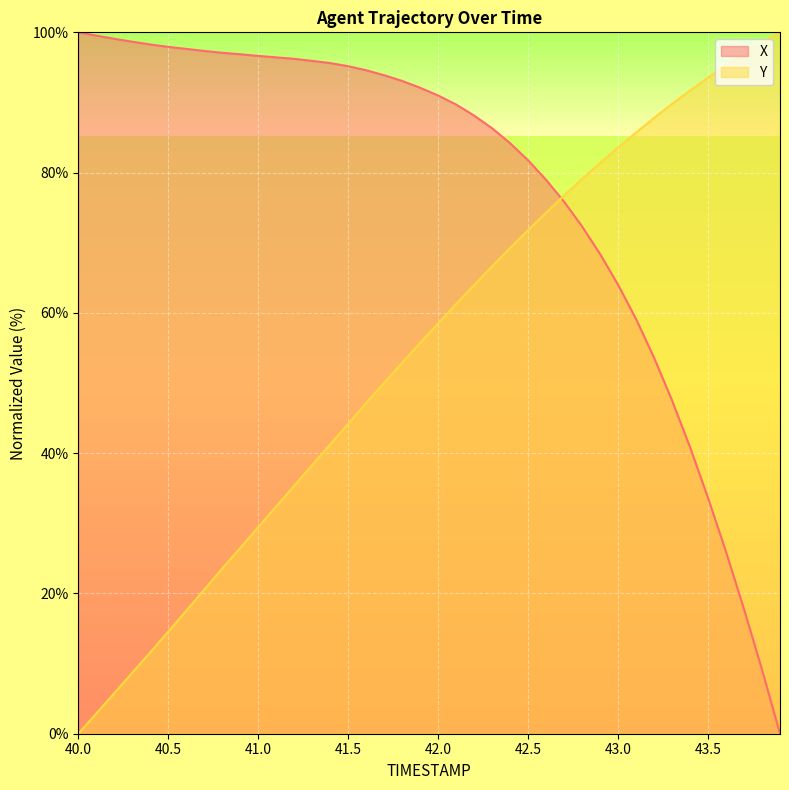

True or false: Y has more than 0 interior local peaks.

False